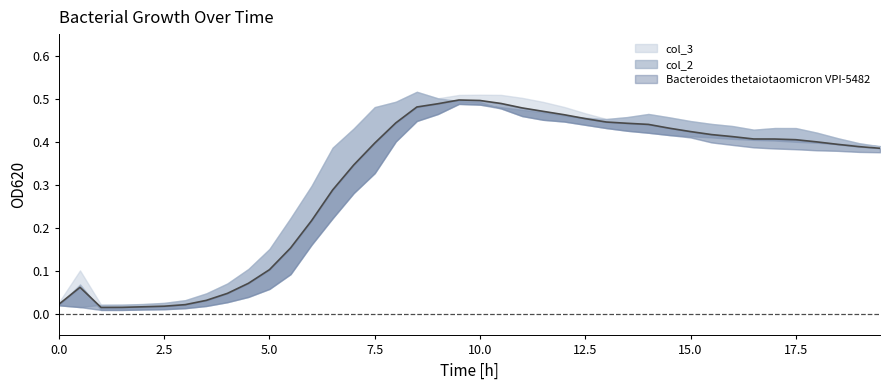

What is the approximate value of Bacteroides thetaiotaomicron VPI-5482 at 35?

0.4